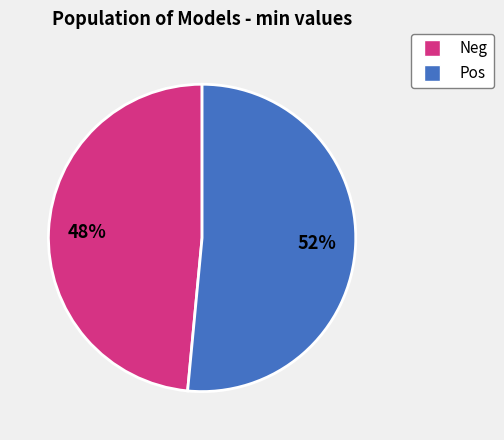

Is there a majority slice in this chart?

Yes